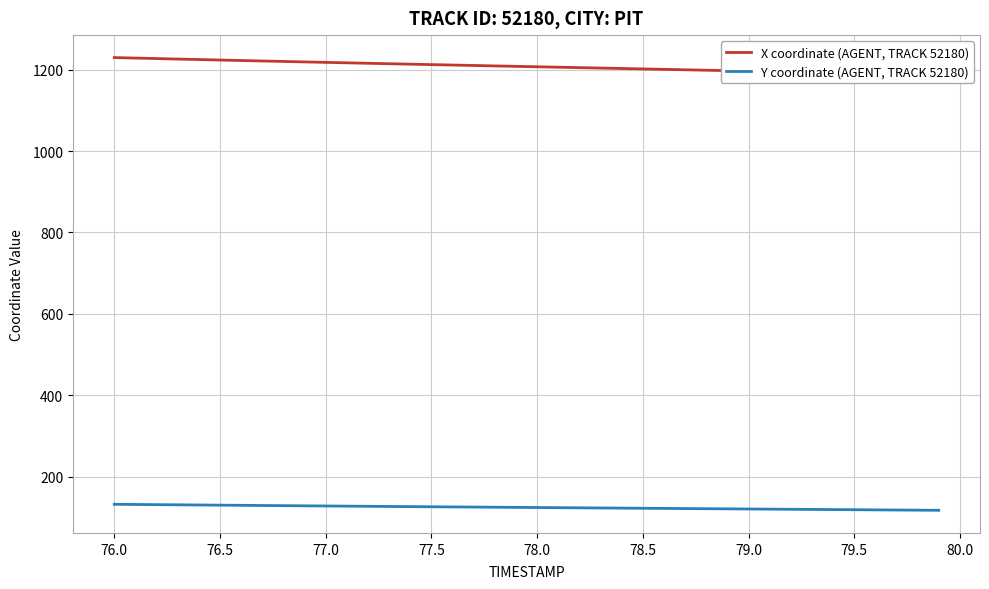

What is the minimum value for Y coordinate (AGENT, TRACK 52180)?

117.1